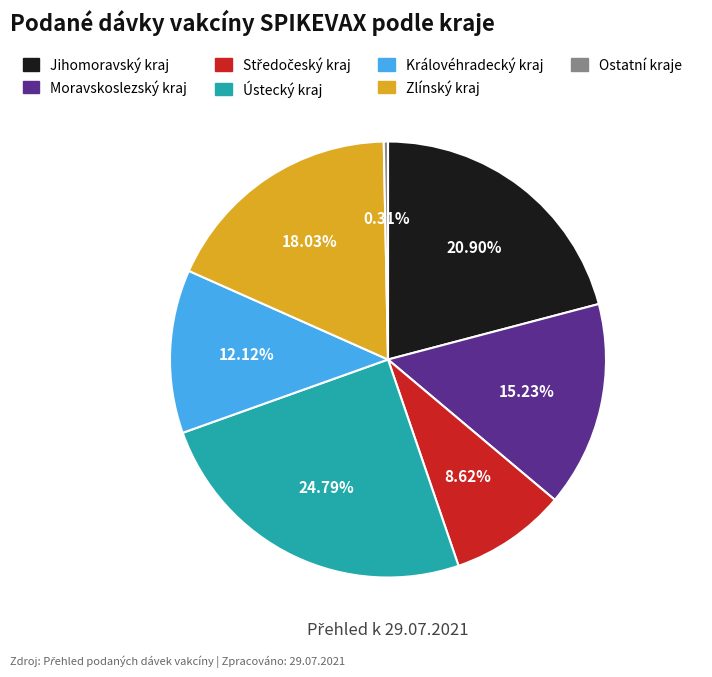

Which slice is the smallest?

Ostatní kraje